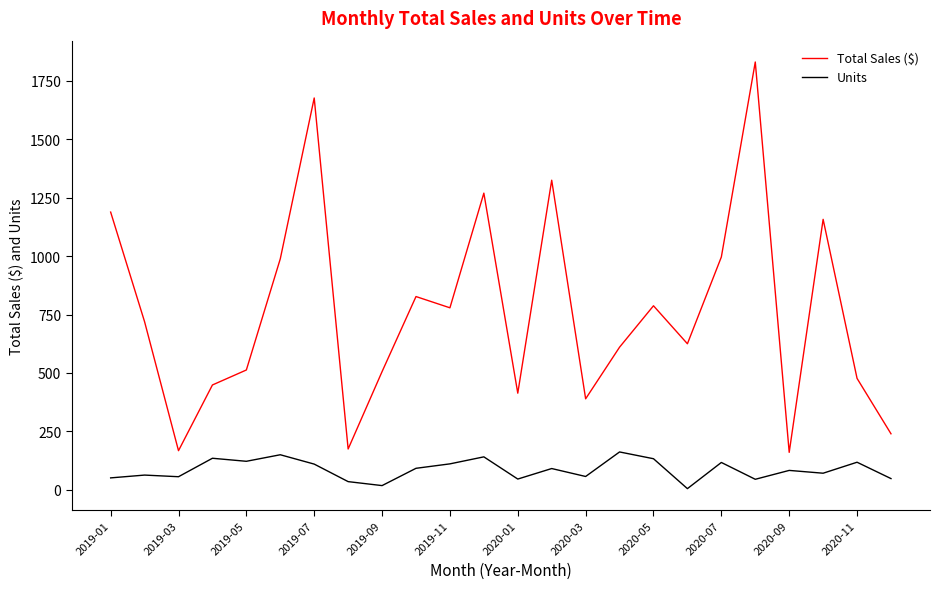

Which series has the largest total across all categories?

Total Sales ($)